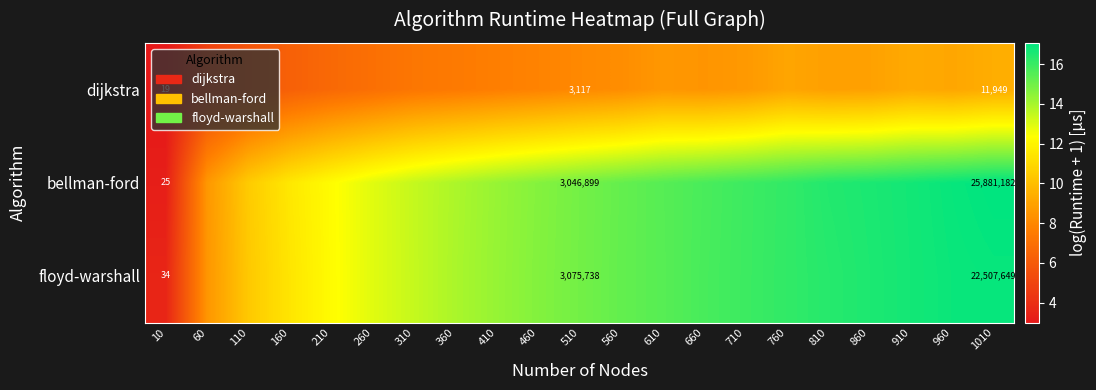

What is the total value across all series at 960?

42.9